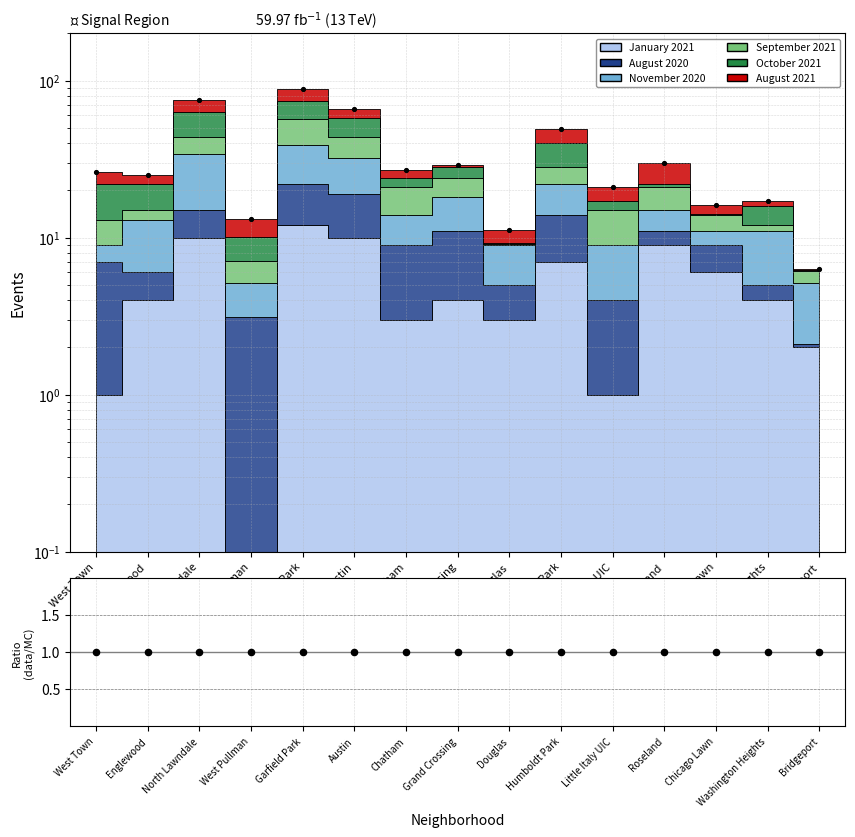

What is the change in value from Douglas to Roseland?

+18.8